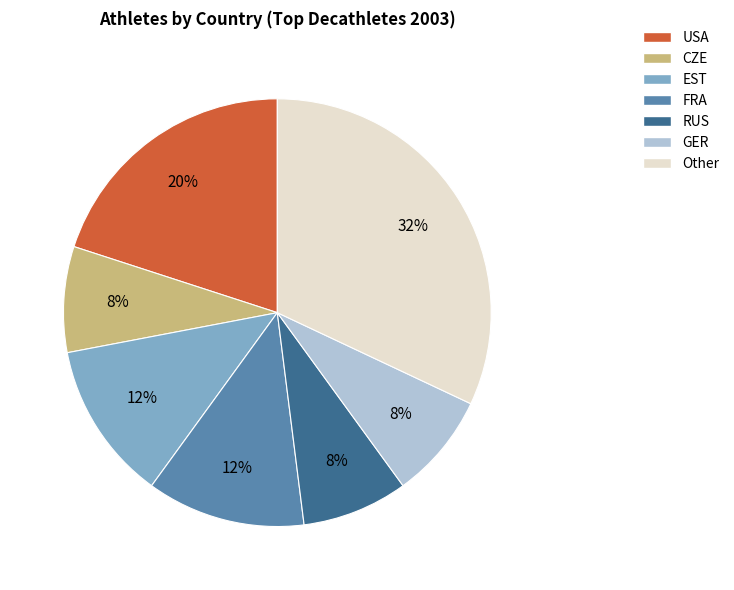

What percentage is the GER slice, to the nearest percent?

8%